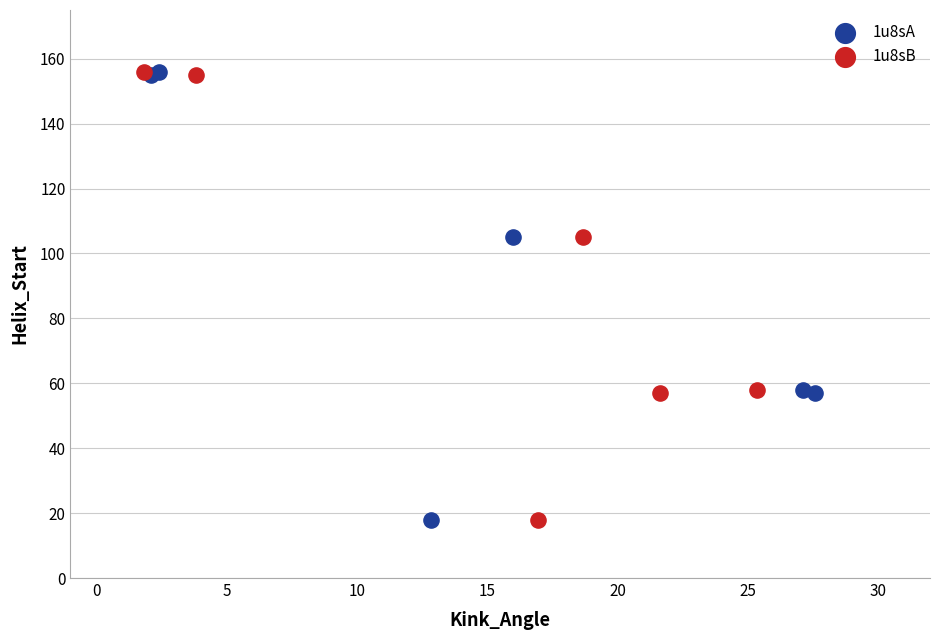

What are all the series names shown in the legend?

1u8sA, 1u8sB